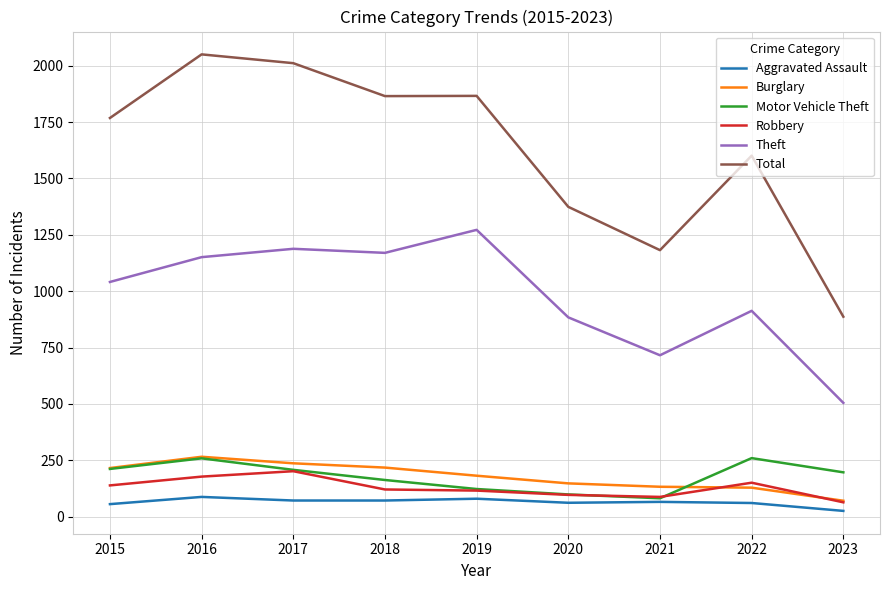

Which series changed the most between 2019 and 2022?

Theft